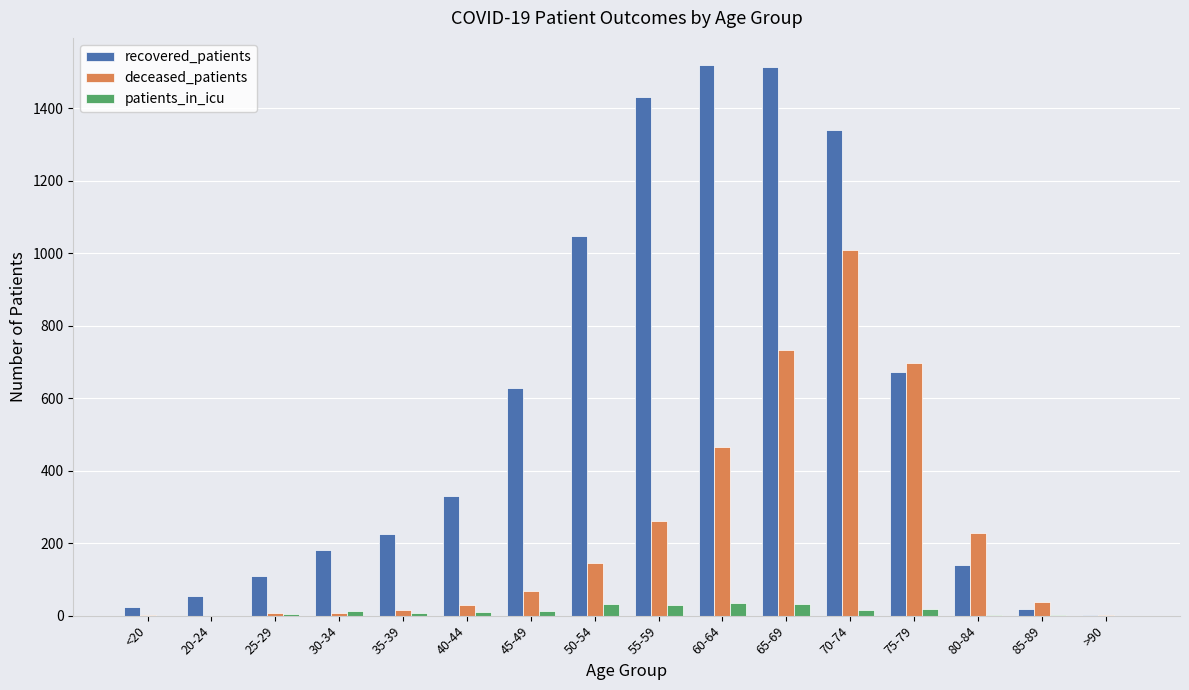

What is the sum of the patients_in_icu values at 70-74 and 20-24?

16